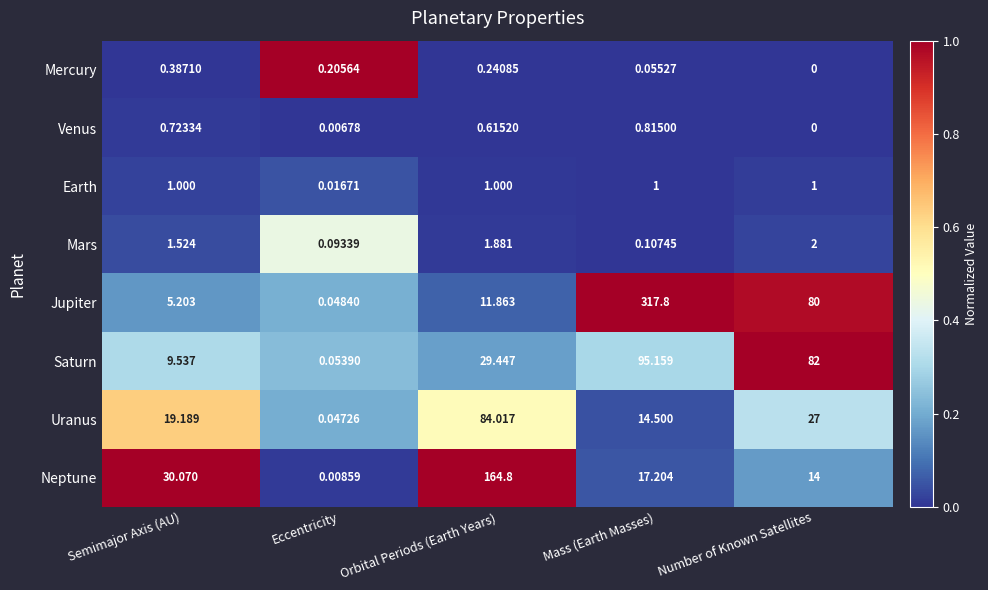

At Orbital Periods (Earth Years), list the series in order from smallest to largest.

Mercury, Venus, Earth, Mars, Jupiter, Saturn, Uranus, Neptune